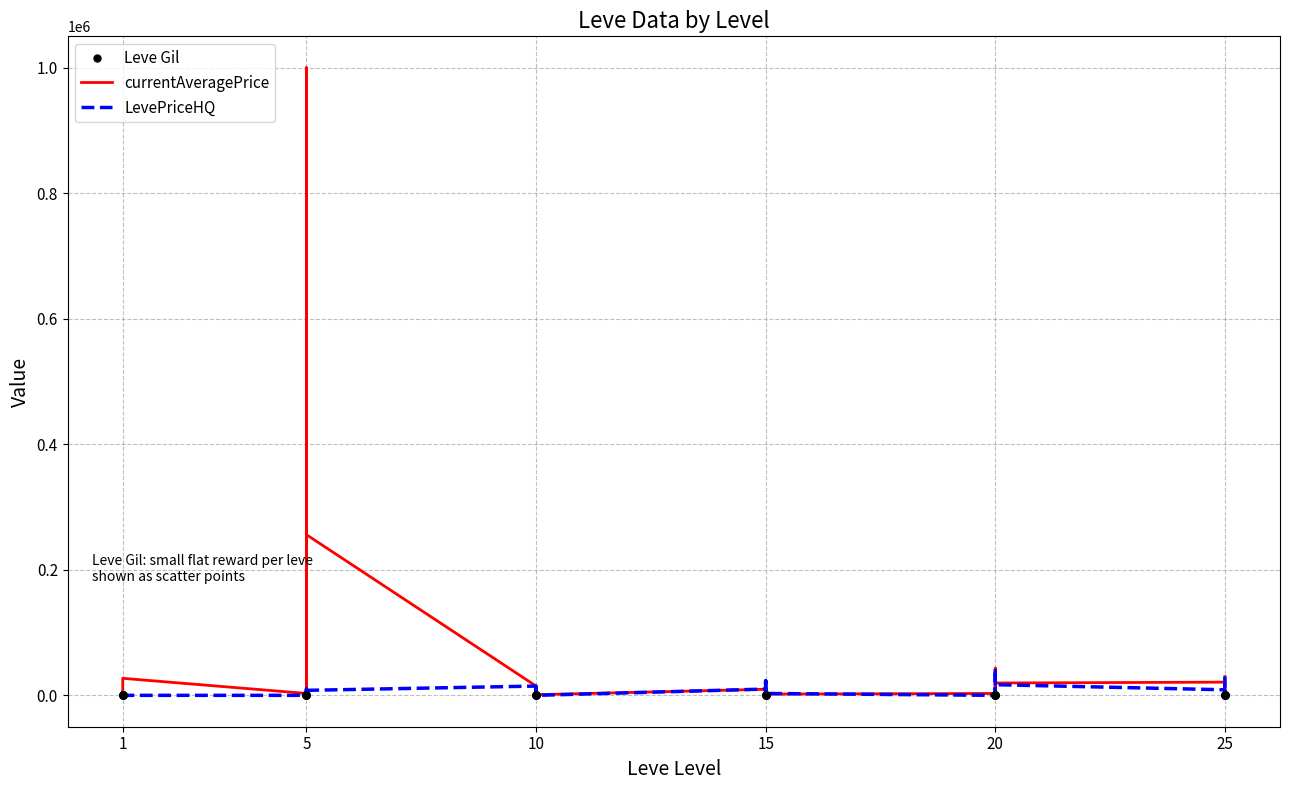

At how many categories does at least one series exceed 908871?

1